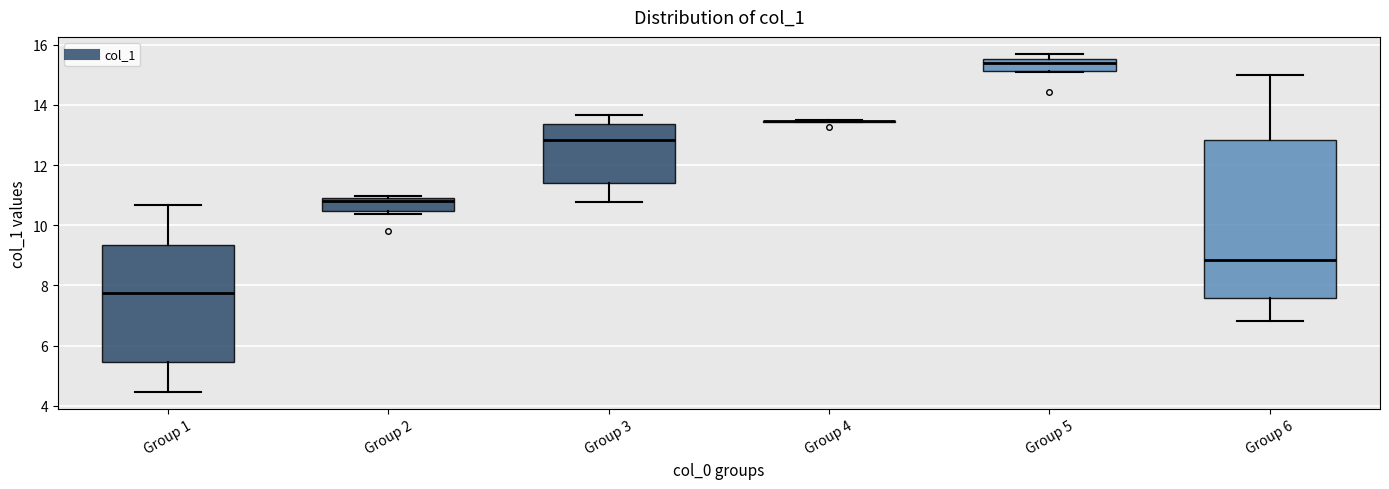

Reading left to right, read every box against the y-axis: the position of its median line, the range the box covers, and the ends of its whiskers. The values are not printed on the chart, so give them approximately, as read against the axis.

Group 1: median 7.8, box 5.4 to 9.4, whiskers 4.4 to 10.6
Group 2: median 10.8, box 10.4 to 11.0, whiskers 10.4 (just below the box's lower edge) to 11.0 (just above the box's upper edge)
Group 3: median 12.8, box 11.4 to 13.4, whiskers 10.8 to 13.6
Group 4: box collapsed to a line at 13.4, whiskers 13.4 to 13.4
Group 5: median 15.4, box 15.2 to 15.6, whiskers 15.0 to 15.6 (just above the box's upper edge)
Group 6: median 8.8, box 7.6 to 12.8, whiskers 6.8 to 15.0